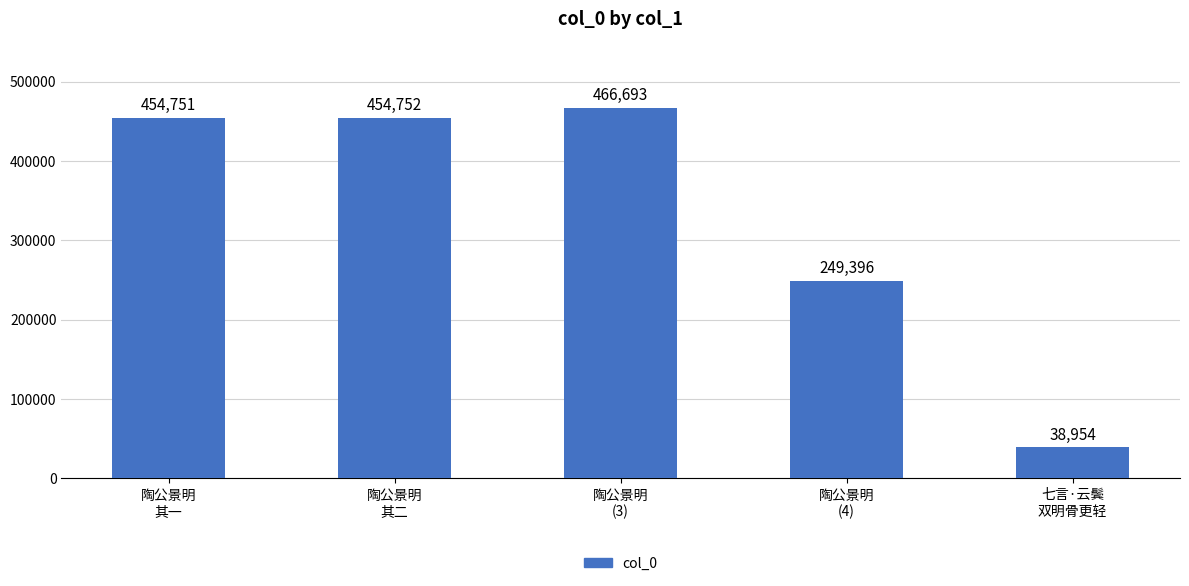

Rank the categories by value from highest to lowest.

陶公景明
(3), 陶公景明
其二, 陶公景明
其一, 陶公景明
(4), 七言·云鬓
双明骨更轻